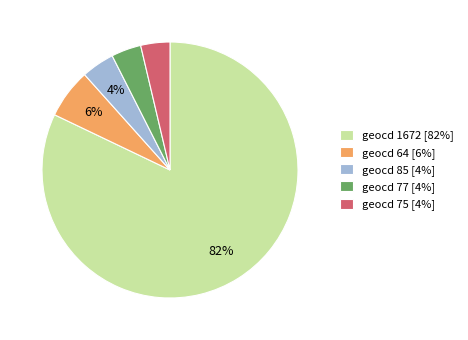

What is the majority slice?

geocd 1672 [82%]